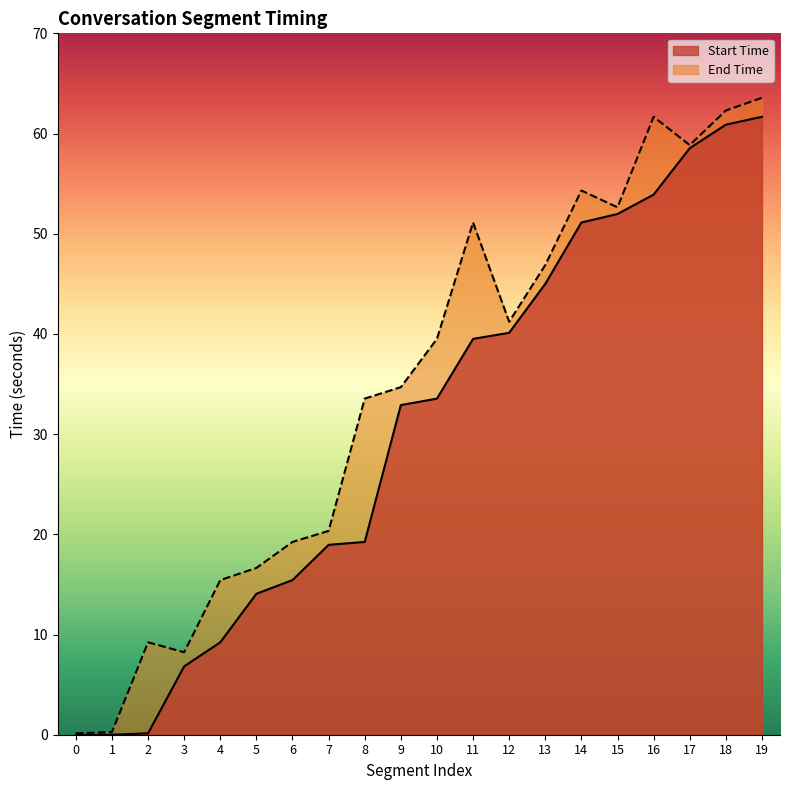

The End Time series shows 22.1 at 4. True or false?

False